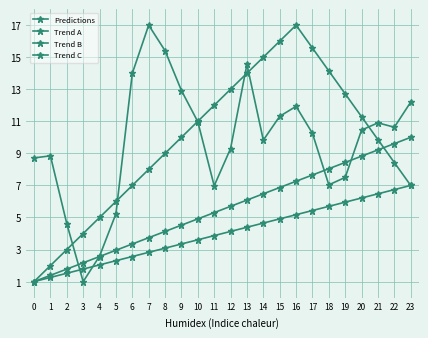

Which series has the largest total across all categories?

Predictions